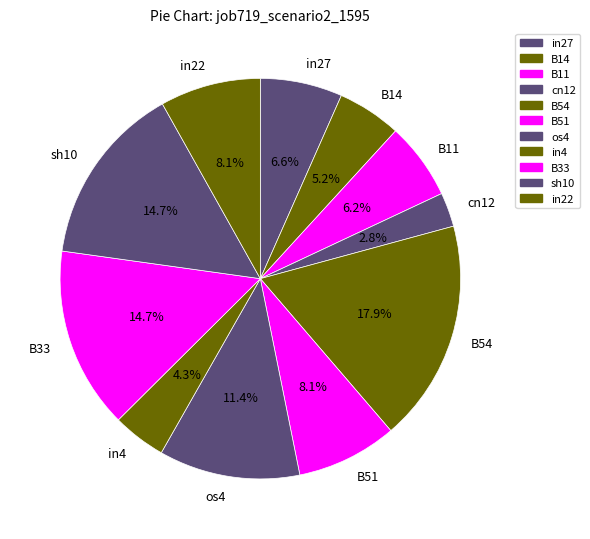

To the nearest percent, what portion does B51 represent?

8%